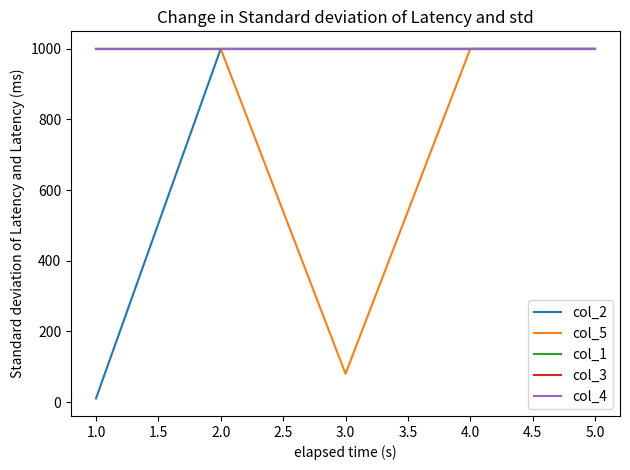

What is the total value across all series at 4.0?

5000